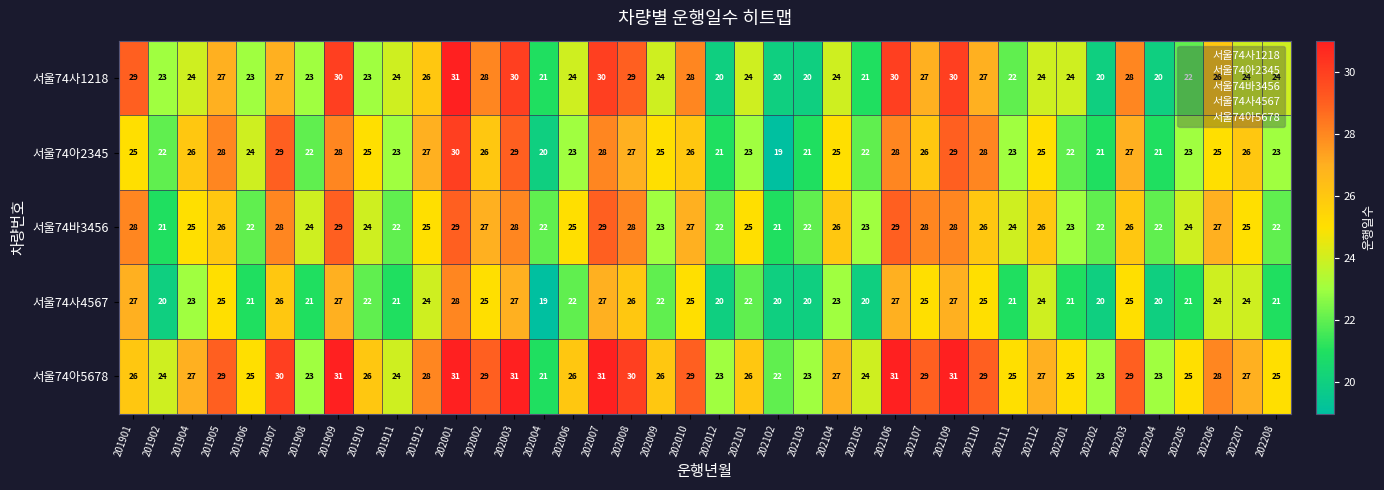

Is it true that 서울74아5678 equals 24 at 202105?

True